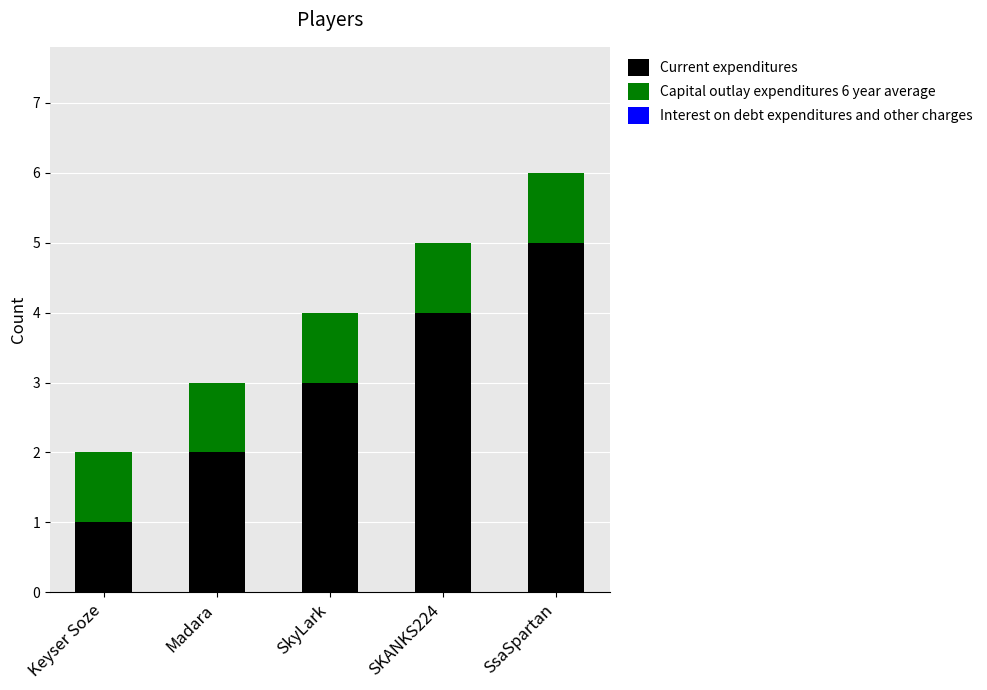

At which category is the sum across all series the highest?

SsaSpartan